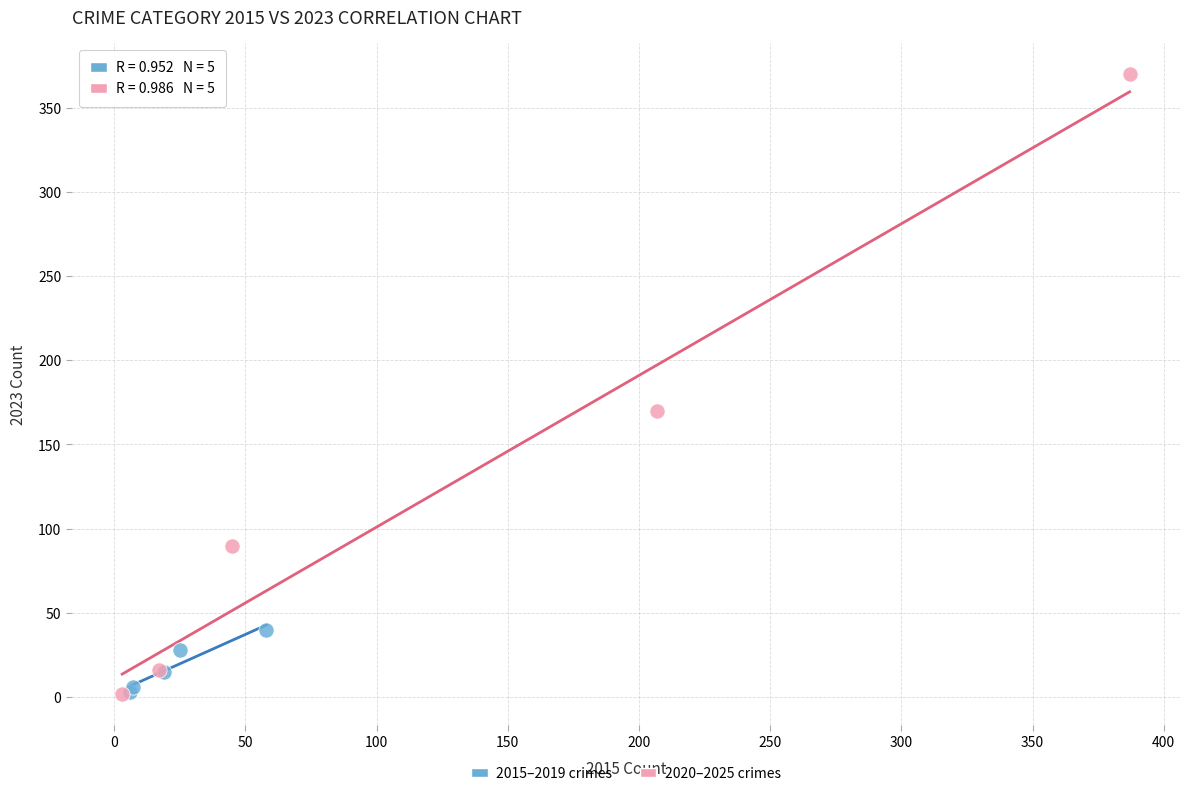

Which series contains the highest Y value?

2020–2025 crimes